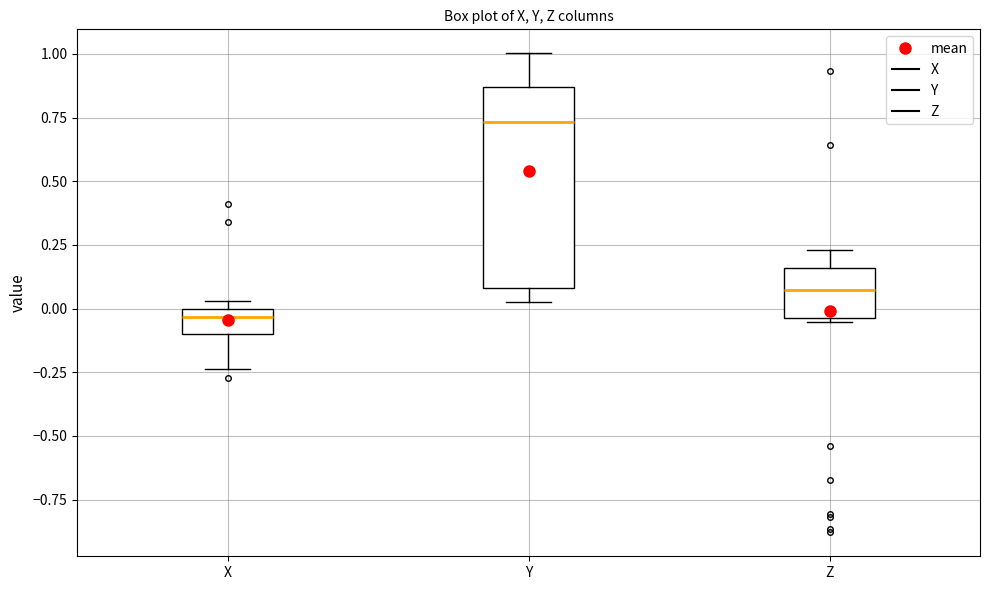

Comparing the boxes themselves (not the whiskers), which one is the tallest?

Y